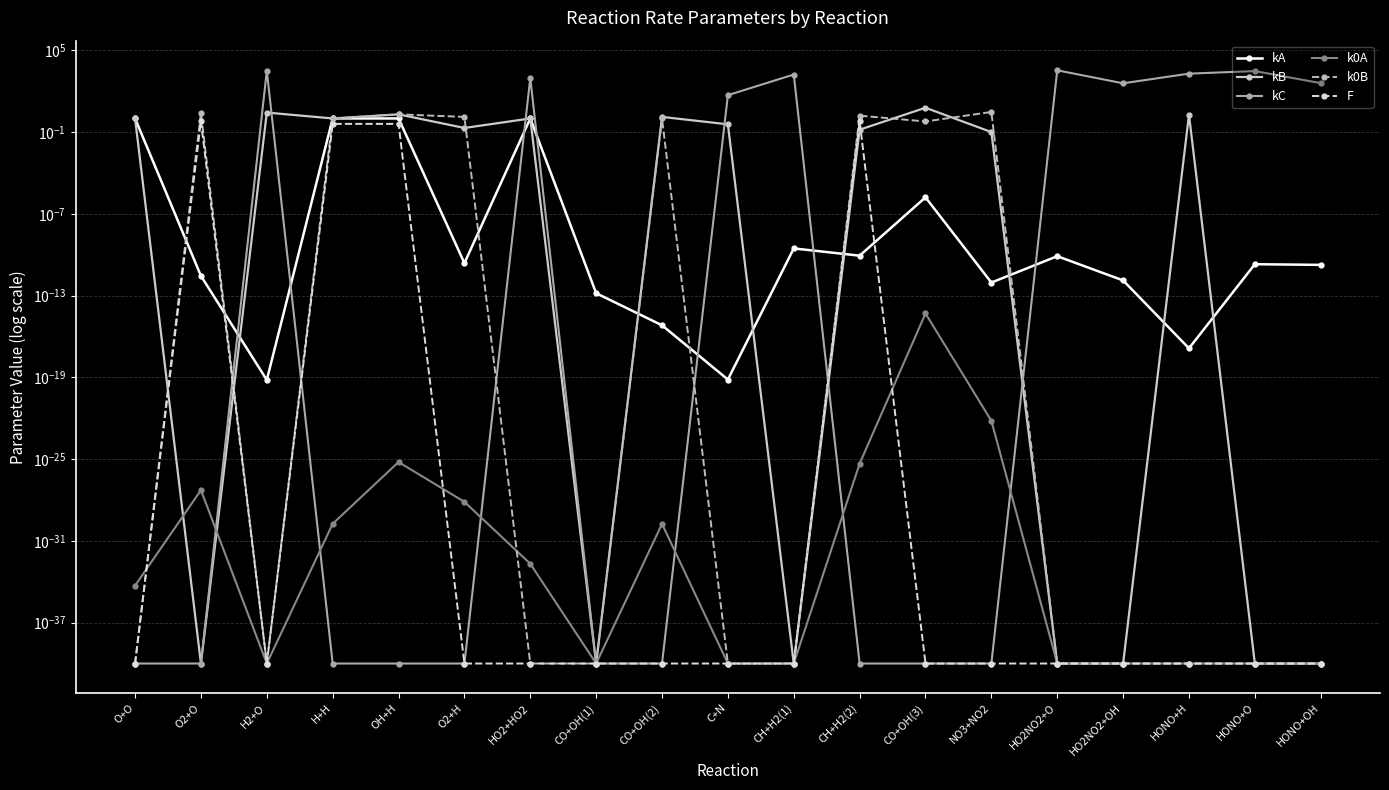

At which category is the sum across all series the highest?

HO2NO2+O